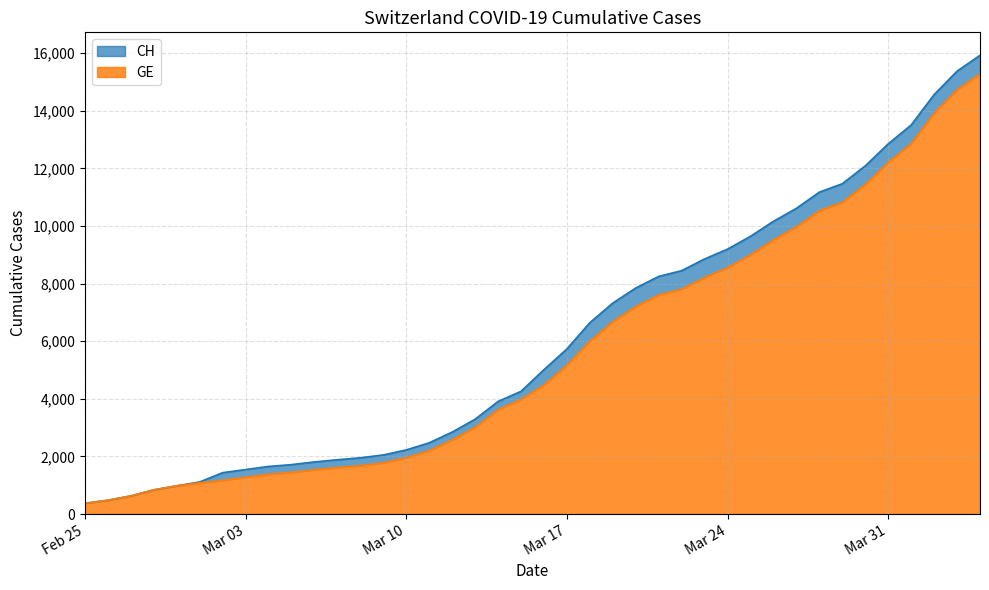

Count the number of categories in the chart.

40